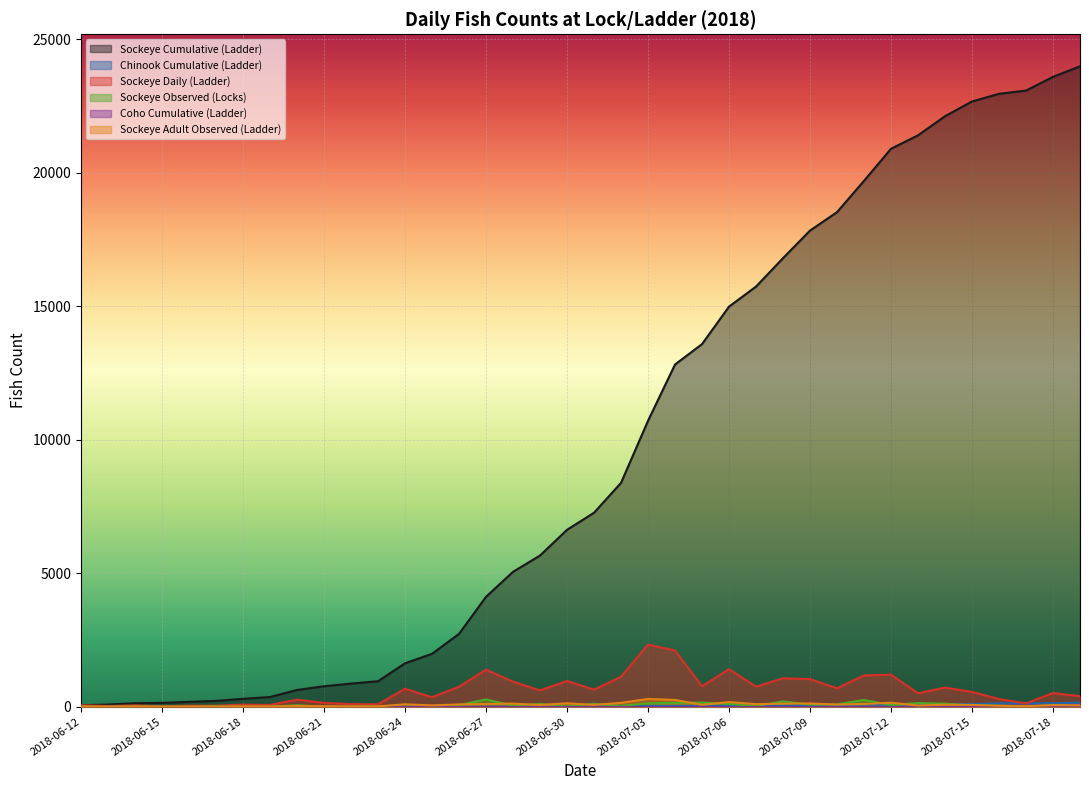

In Sockeye Daily (Ladder), how many points are higher than both neighbors (excluding endpoints)?

12